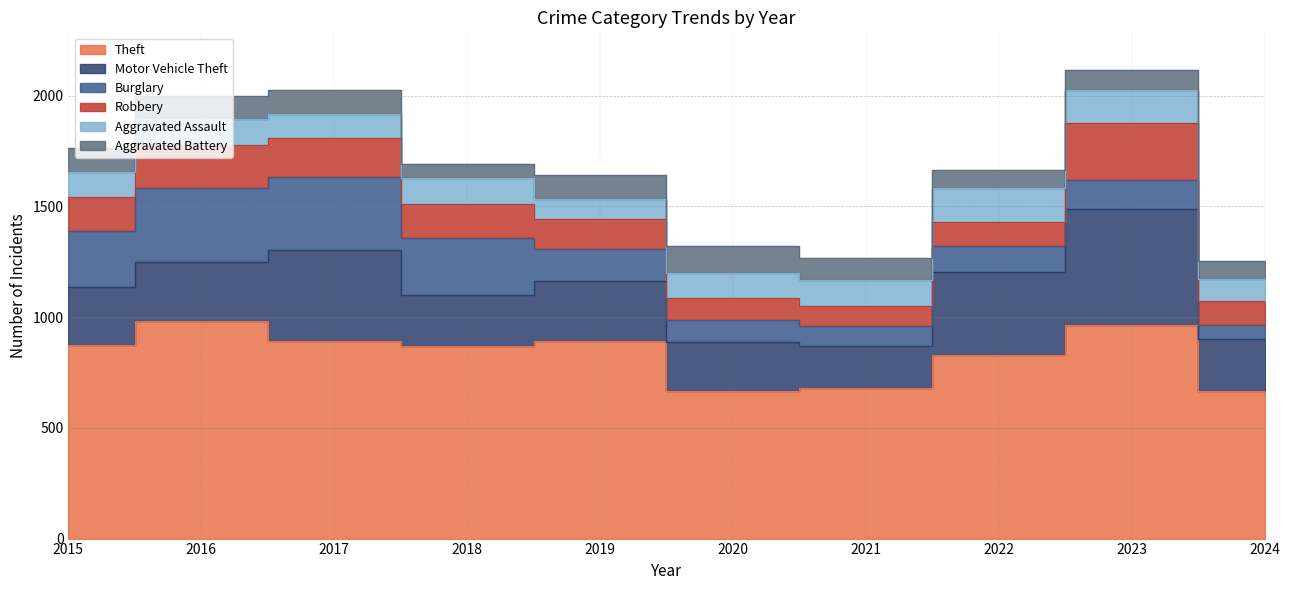

How many interior local peaks does the Robbery series have?

2